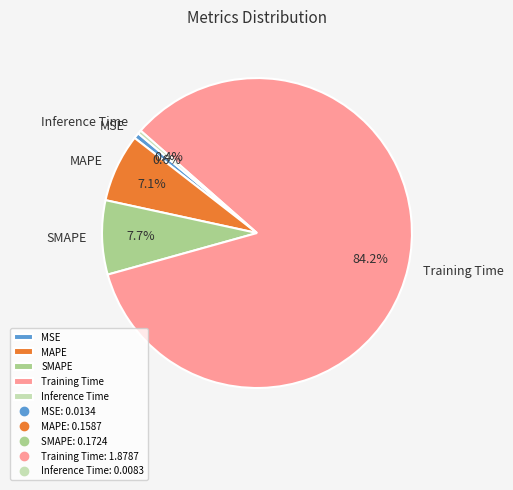

To the nearest percent, what is the difference between the largest and smallest slice percentages?

84%